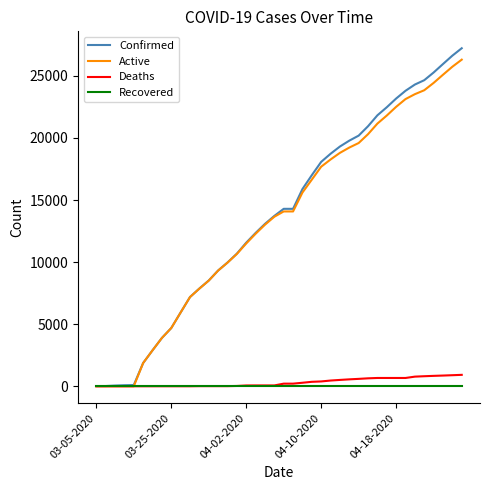

Which series has the largest range (max minus min)?

Confirmed